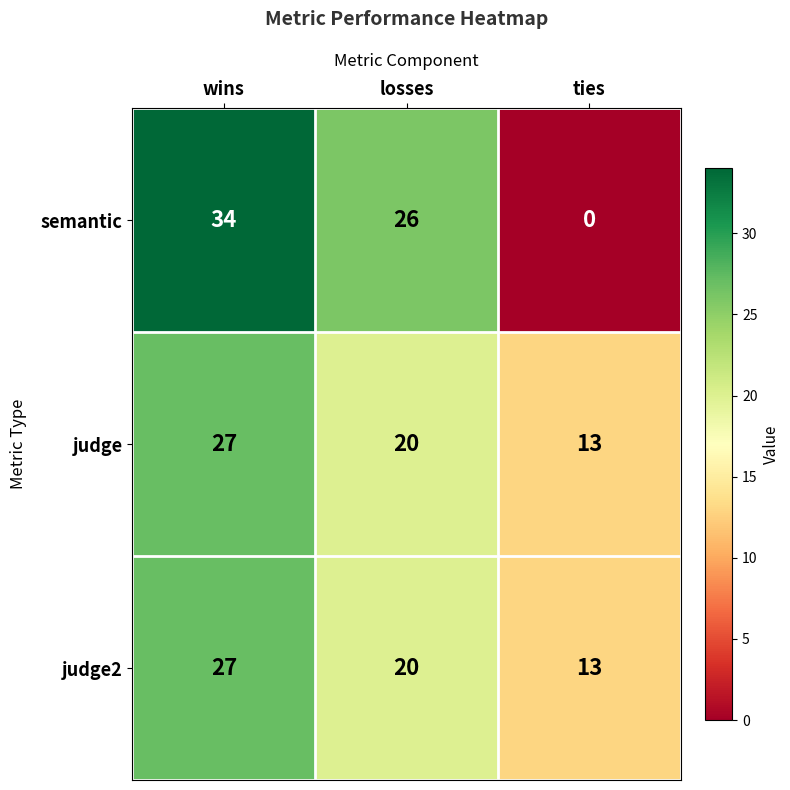

What is the difference between the judge2 values at losses and wins?

7